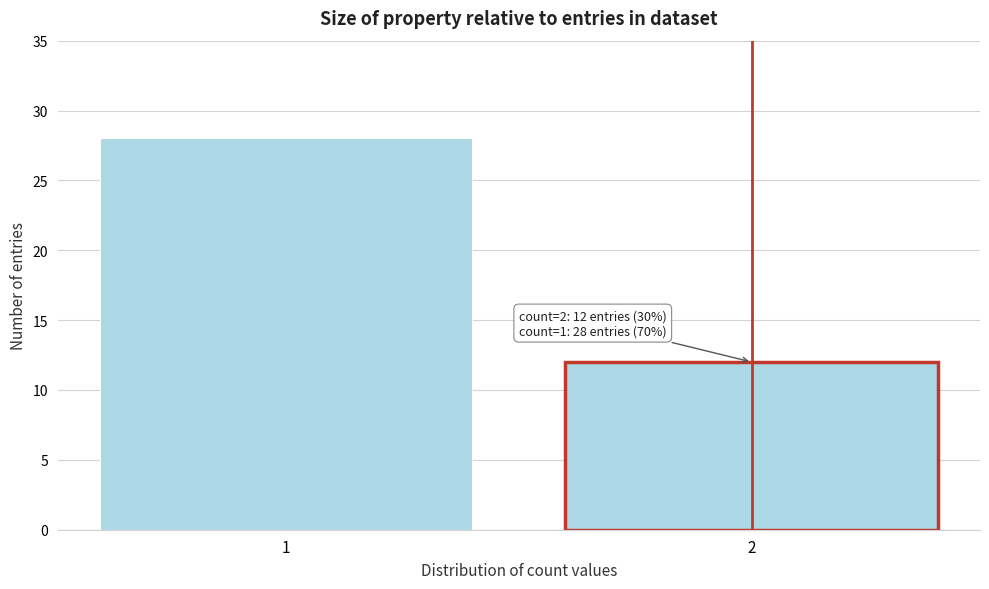

Reading left to right, extract all data points from this chart.

28	12